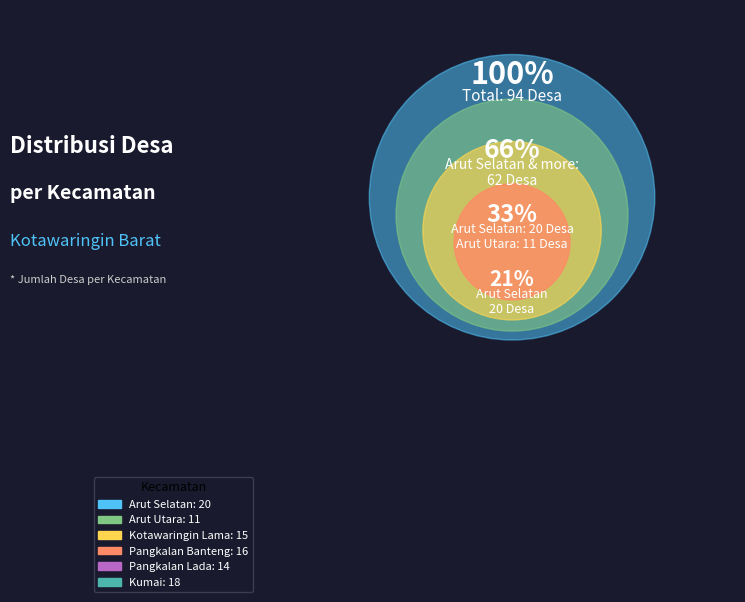

Is there any slice that represents more than half of the pie?

No